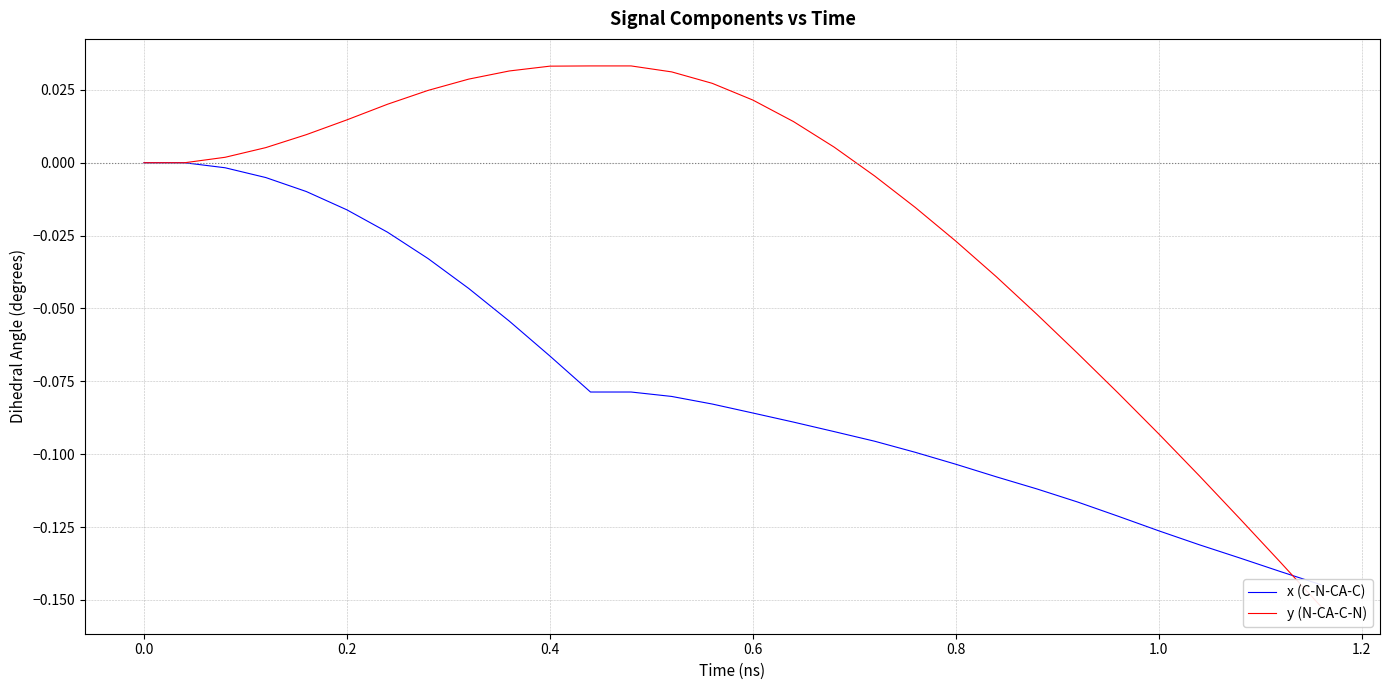

Which series ends up on top after the final intersection of x (C-N-CA-C) and y (N-CA-C-N)?

x (C-N-CA-C)